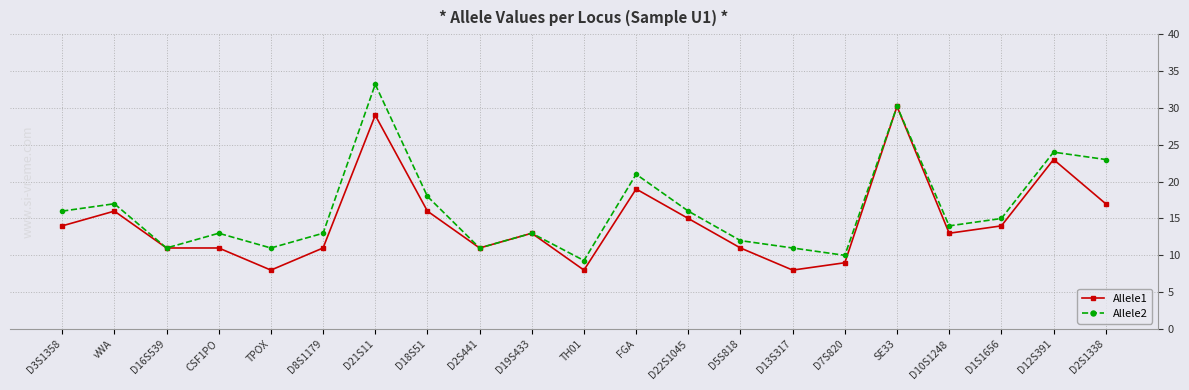

What is the label of the 3rd point from the left?

D16S539